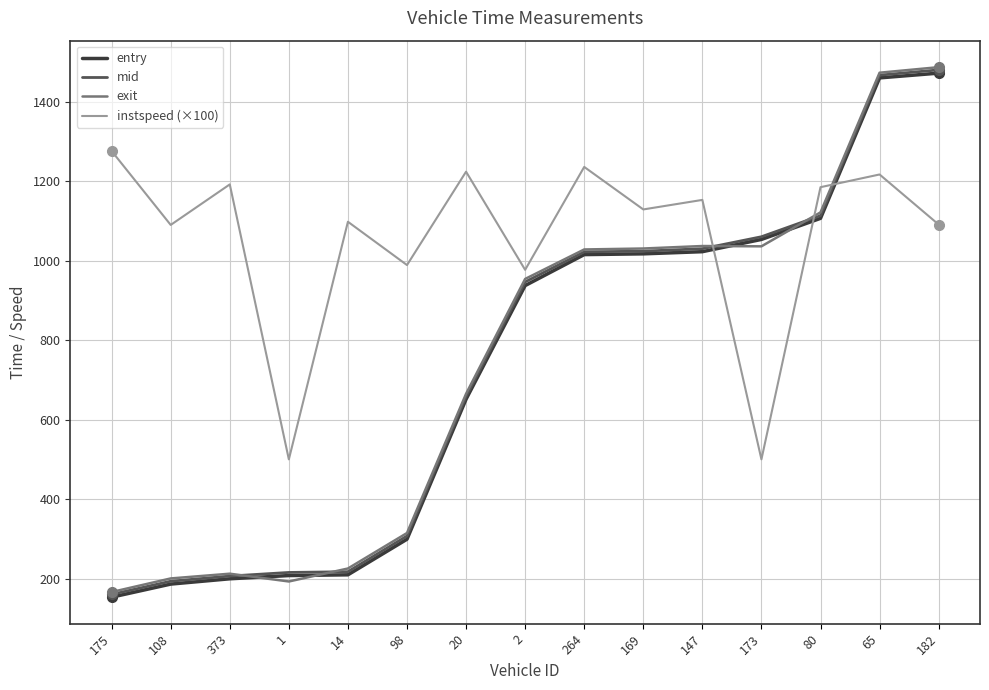

Between which two adjacent categories do instspeed (×100) and entry first intersect?

147 and 173